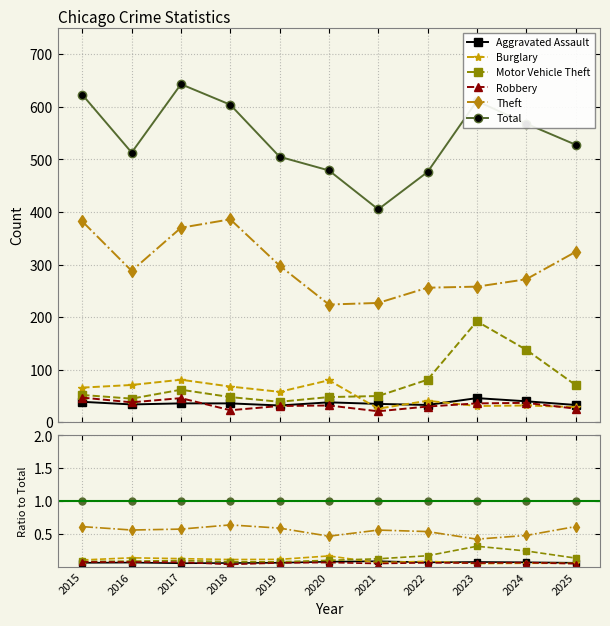

True or false: Aggravated Assault has a value of 0.1 at 2020.

True